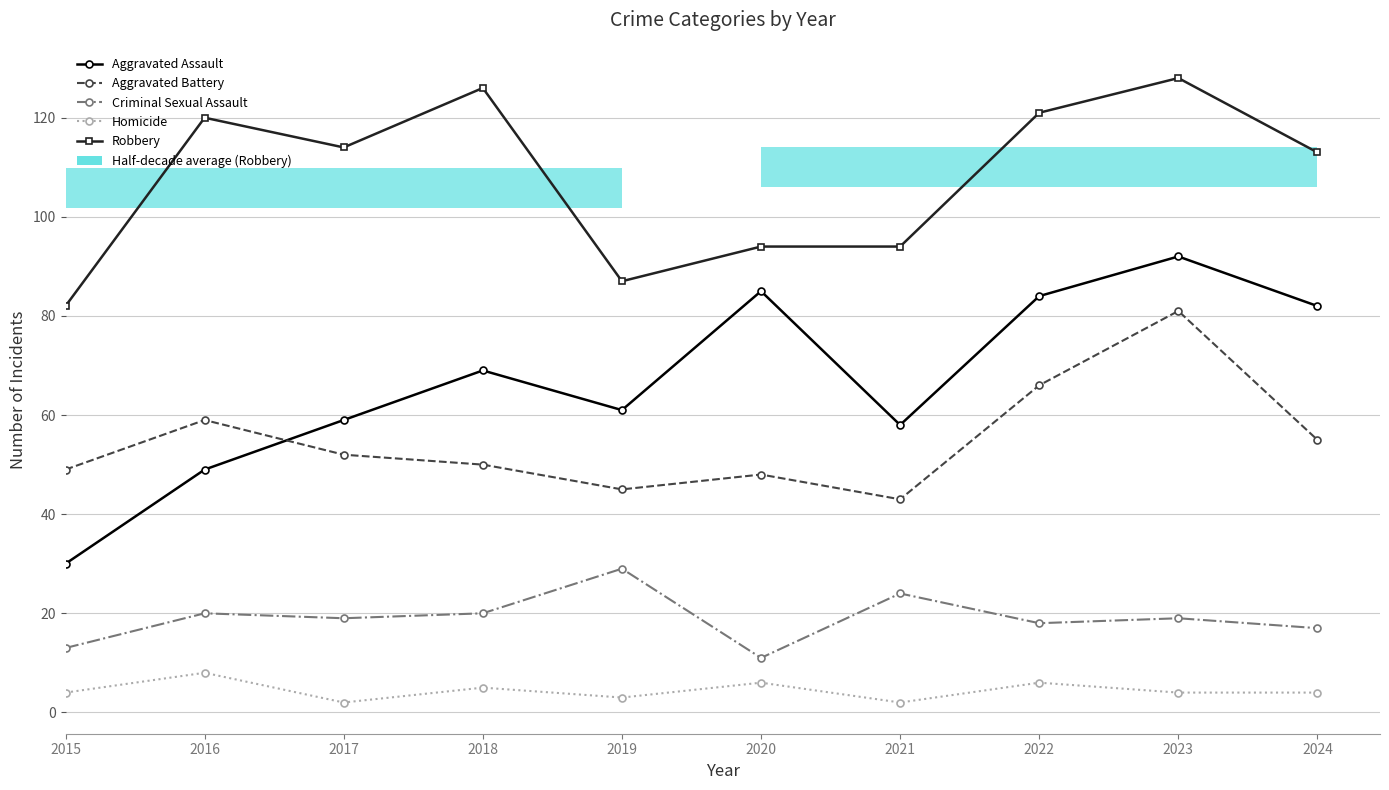

What is the sum of the Robbery values at 2018 and 2024?

239